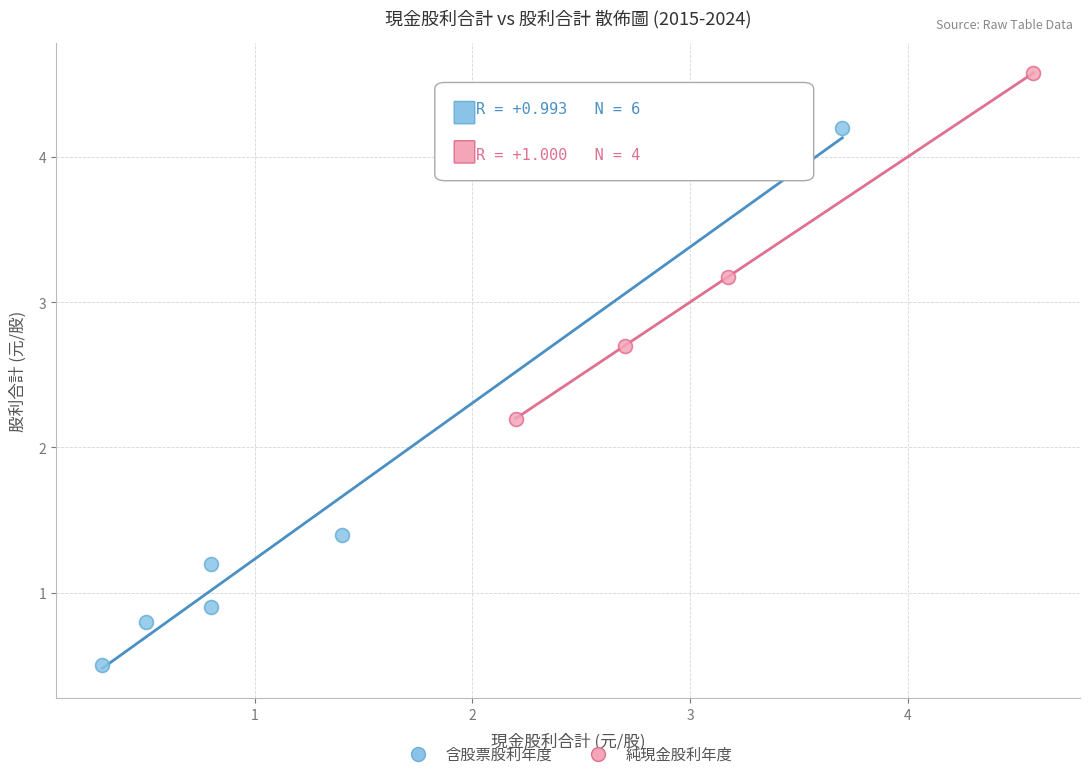

Which series reaches the maximum Y coordinate?

純現金股利年度